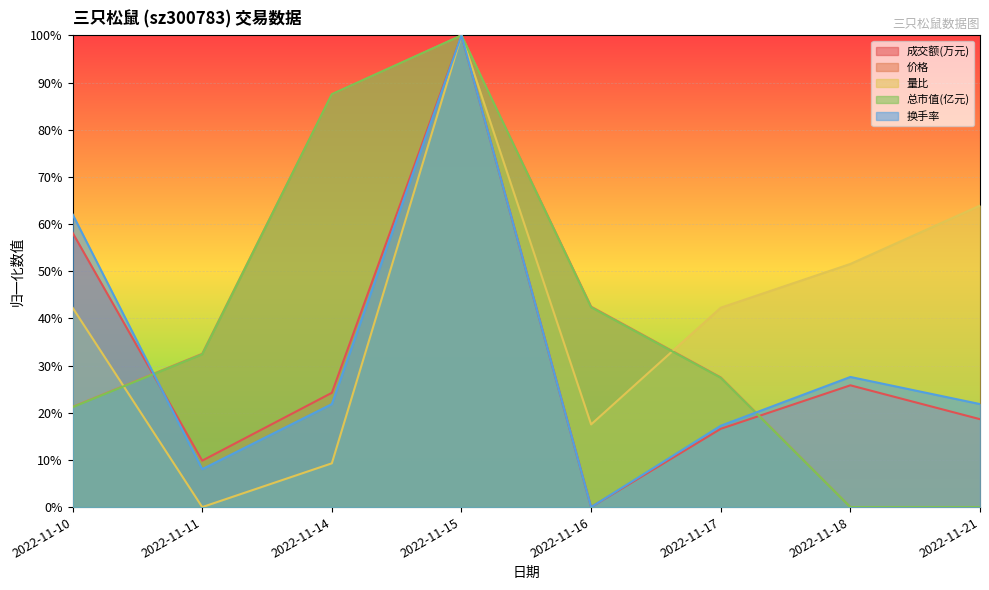

Count the number of data series in this chart.

5